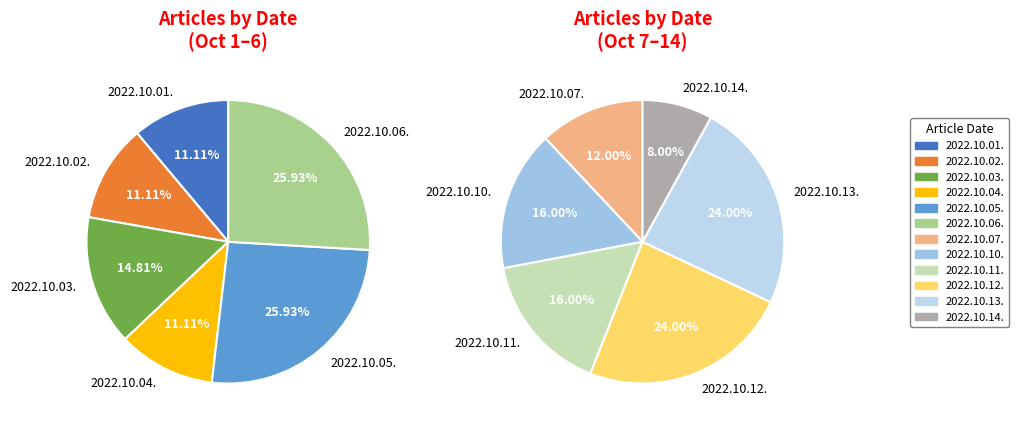

What is the change in value from 2022.10.12. to 2022.10.14.?

-4